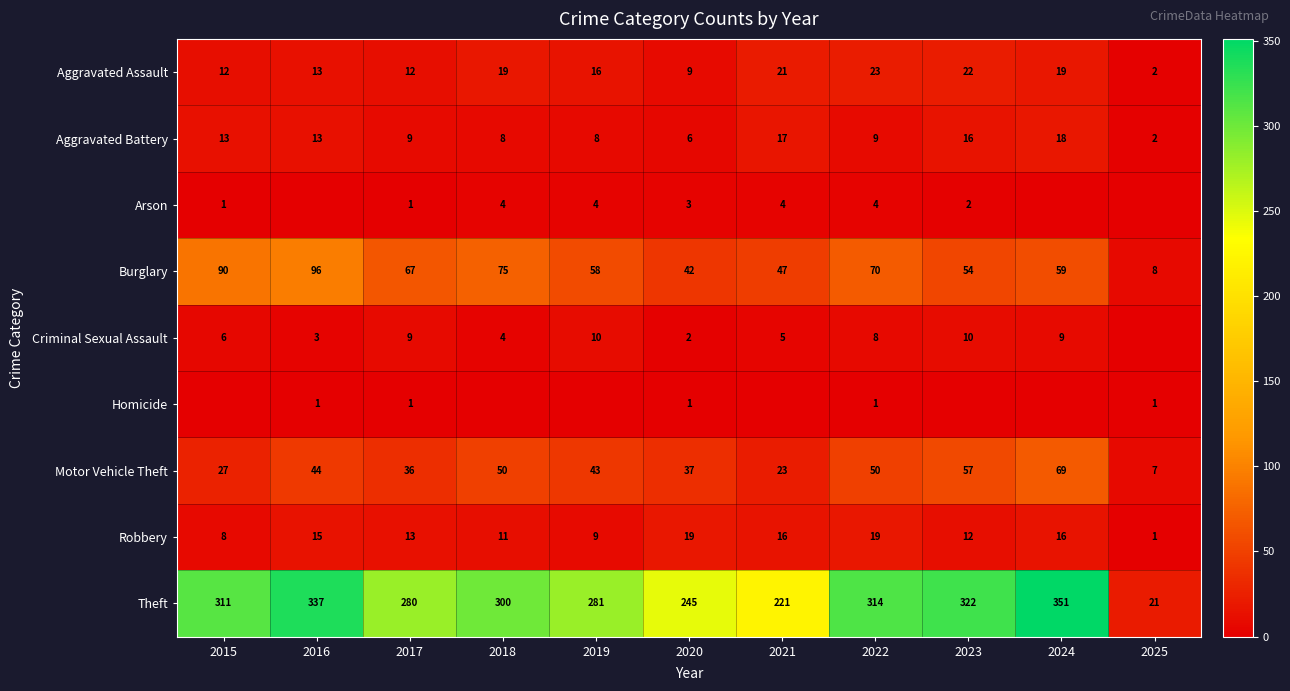

At how many categories does at least one series exceed 164?

10